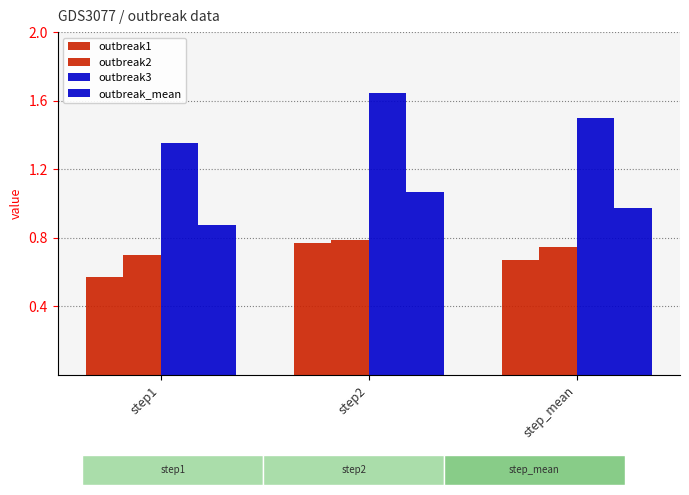

Count the number of data series in this chart.

4